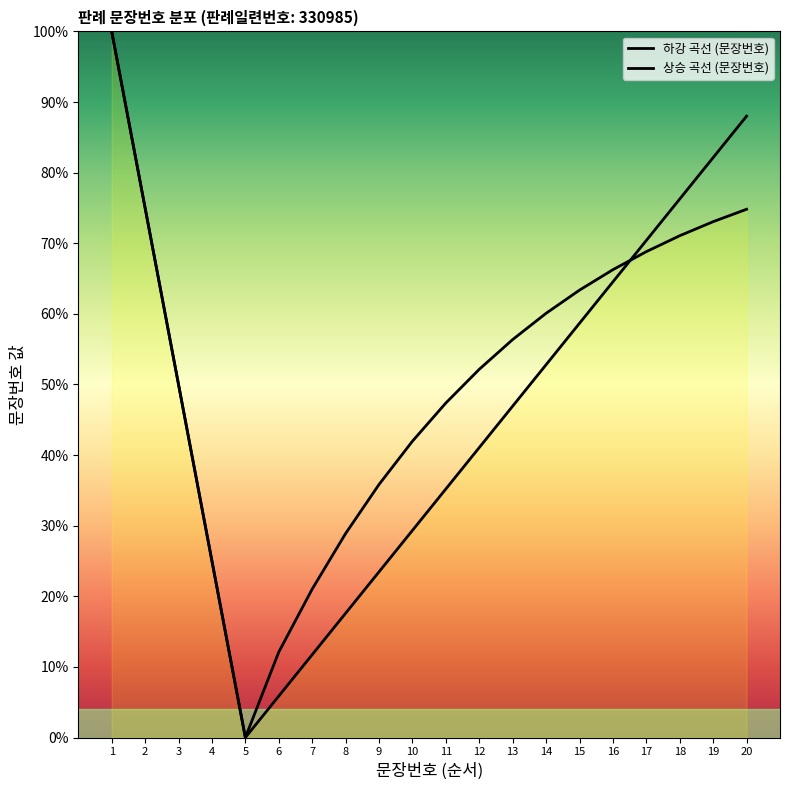

In 하강 곡선 (문장번호), how many points are lower than both neighbors (excluding endpoints)?

1